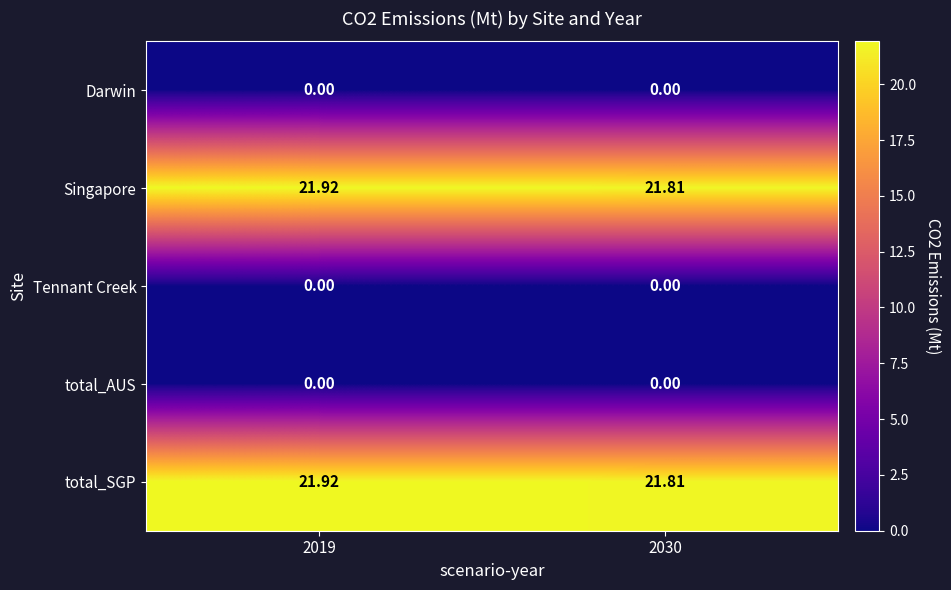

Is the value of Darwin at 2019 greater than the value of total_SGP at 2030?

No